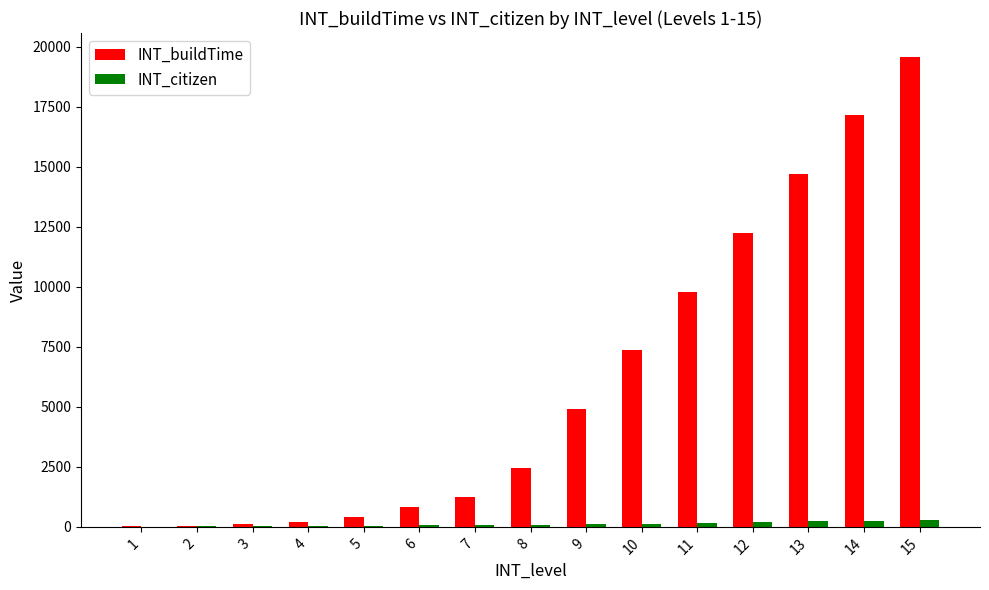

What is the sum of the INT_buildTime values at 7 and 8?

3672